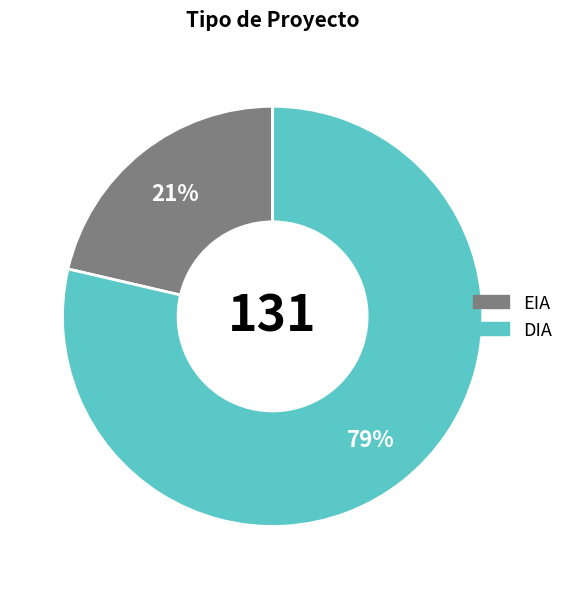

Rank the categories by value from highest to lowest.

DIA, EIA